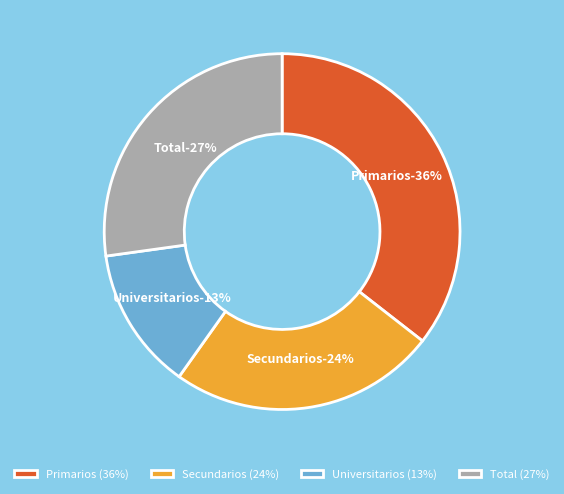

Is there a majority slice in this chart?

No